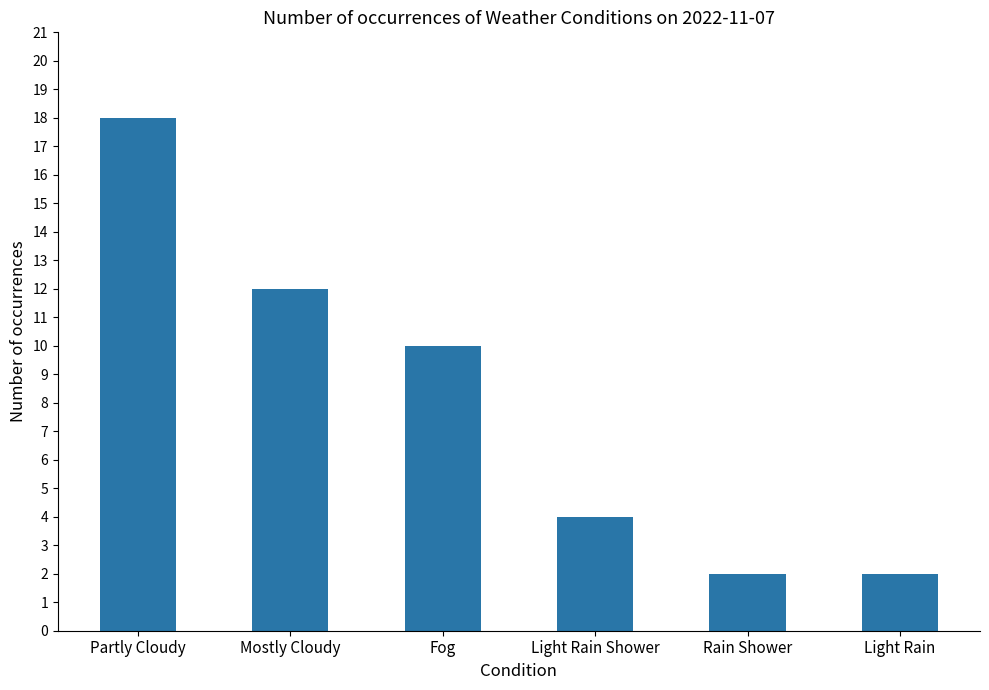

Is it true that the value at Light Rain is 3?

False